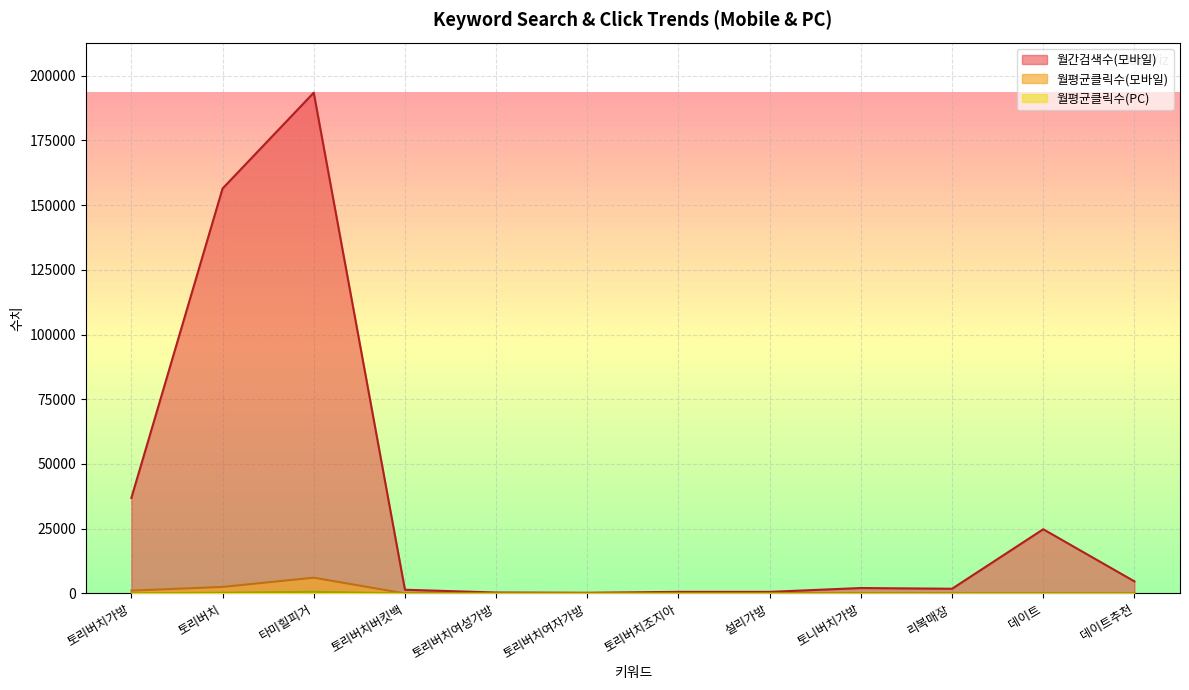

True or false: 월간검색수(모바일) and 월평균클릭수(모바일) intersect in this chart.

False